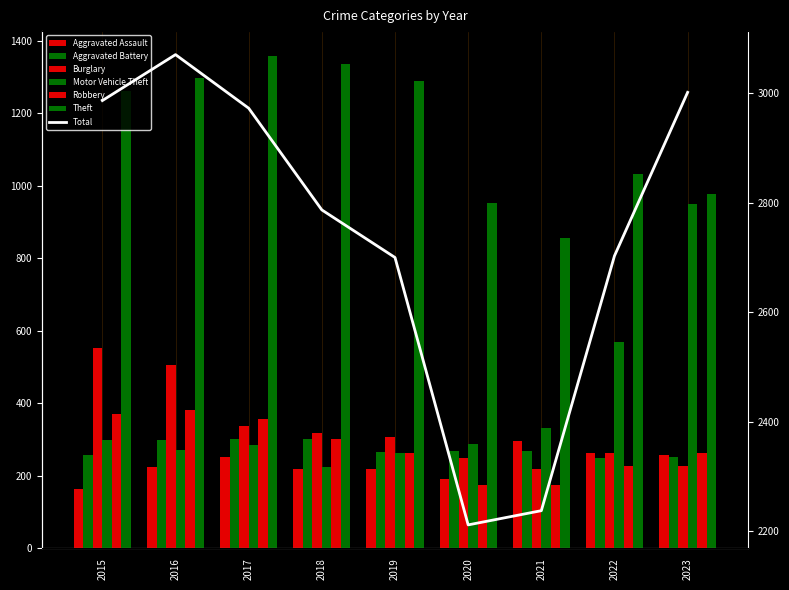

Reading left to right, list all the values displayed in this chart.

Aggravated Assault: 2015=164	2016=225	2017=251	2018=220	2019=220	2020=192	2021=295	2022=264	2023=259
Aggravated Battery: 2015=259	2016=298	2017=303	2018=302	2019=267	2020=268	2021=270	2022=249	2023=253
Burglary: 2015=552	2016=505	2017=339	2018=319	2019=308	2020=250	2021=220	2022=263	2023=226
Motor Vehicle Theft: 2015=299	2016=272	2017=285	2018=225	2019=262	2020=287	2021=332	2022=569	2023=951
Robbery: 2015=372	2016=381	2017=356	2018=302	2019=263	2020=174	2021=175	2022=227	2023=264
Theft: 2015=1263	2016=1297	2017=1359	2018=1337	2019=1288	2020=954	2021=856	2022=1033	2023=978